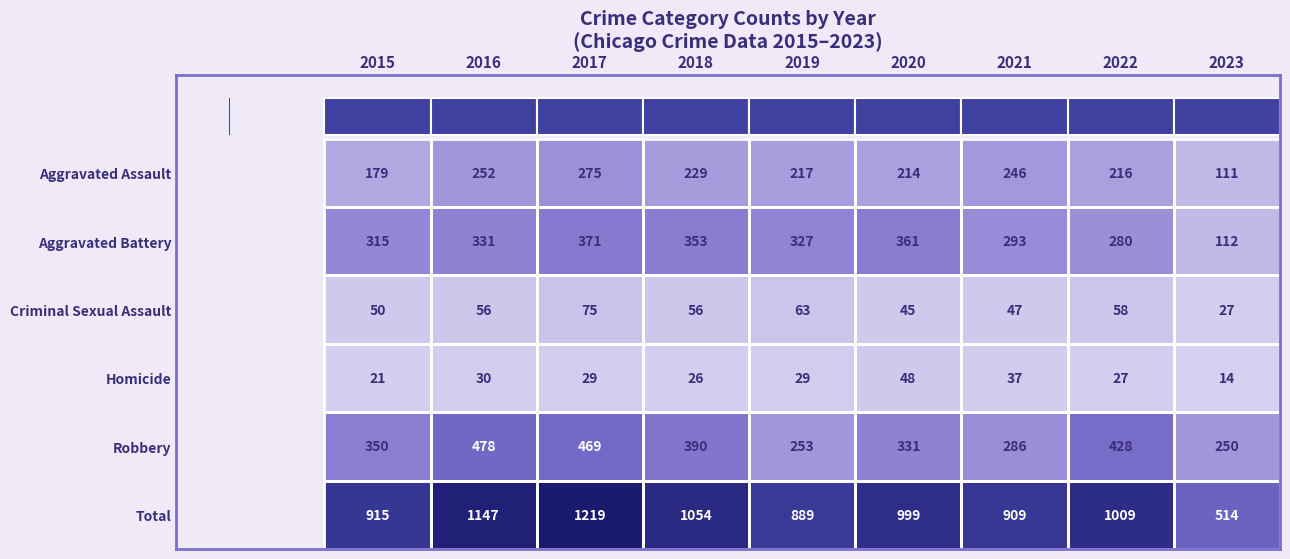

What is the difference between the maximum and minimum values in the Aggravated Battery series?

259